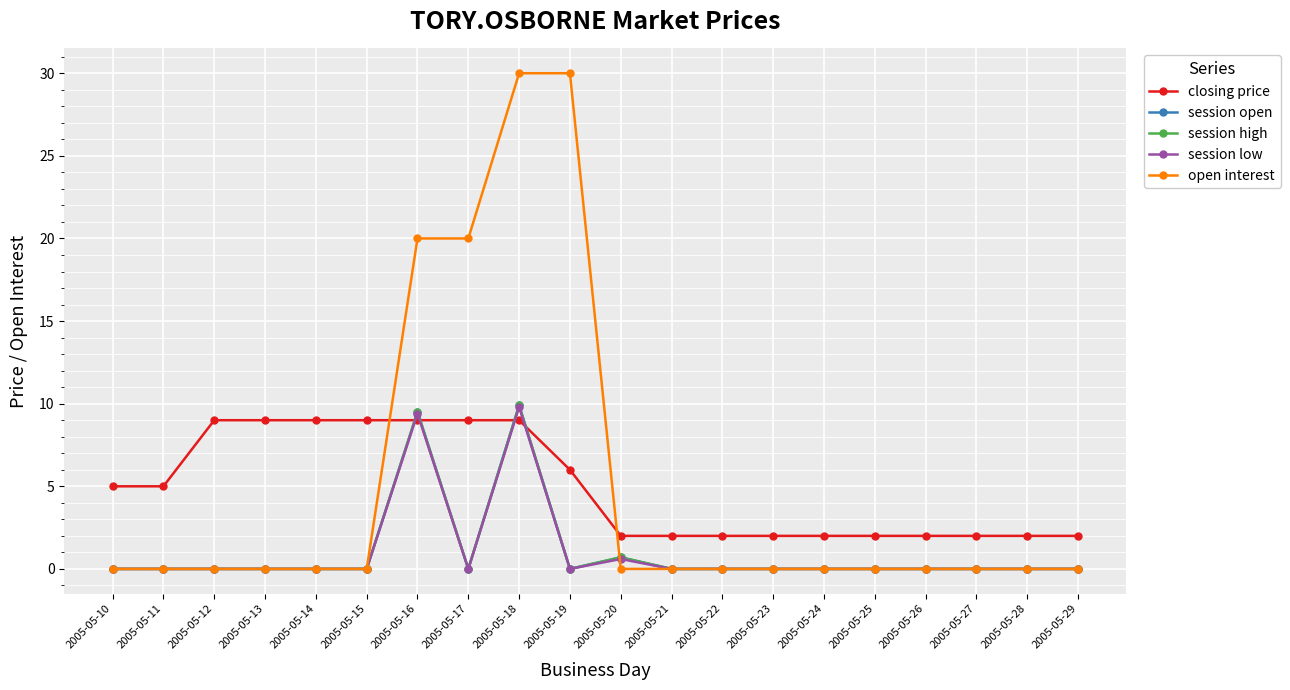

Rank the series at 2005-05-17 from lowest to highest value.

session open, session high, session low, closing price, open interest